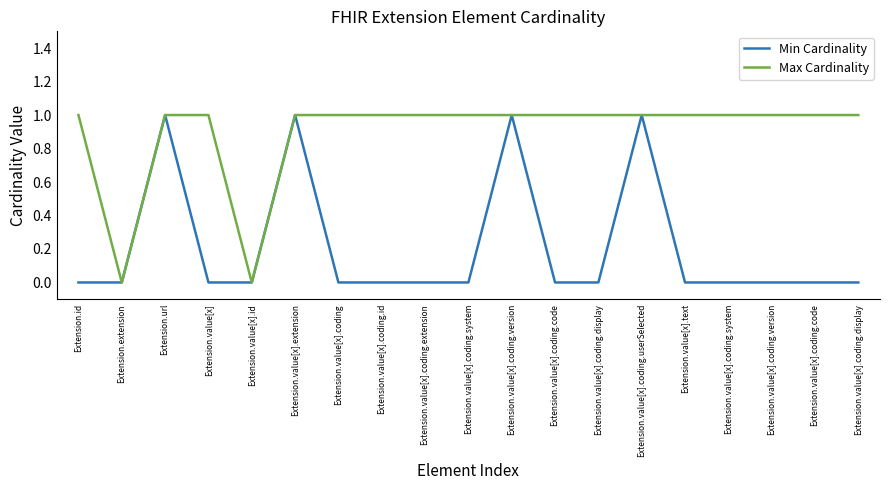

Reading left to right, what are all the values shown in this chart?

Min Cardinality: 0	0	1	0	0	1	0	0	0	0	1	0	0	1	0	0	0	0	0
Max Cardinality: 1	0	1	1	0	1	1	1	1	1	1	1	1	1	1	1	1	1	1